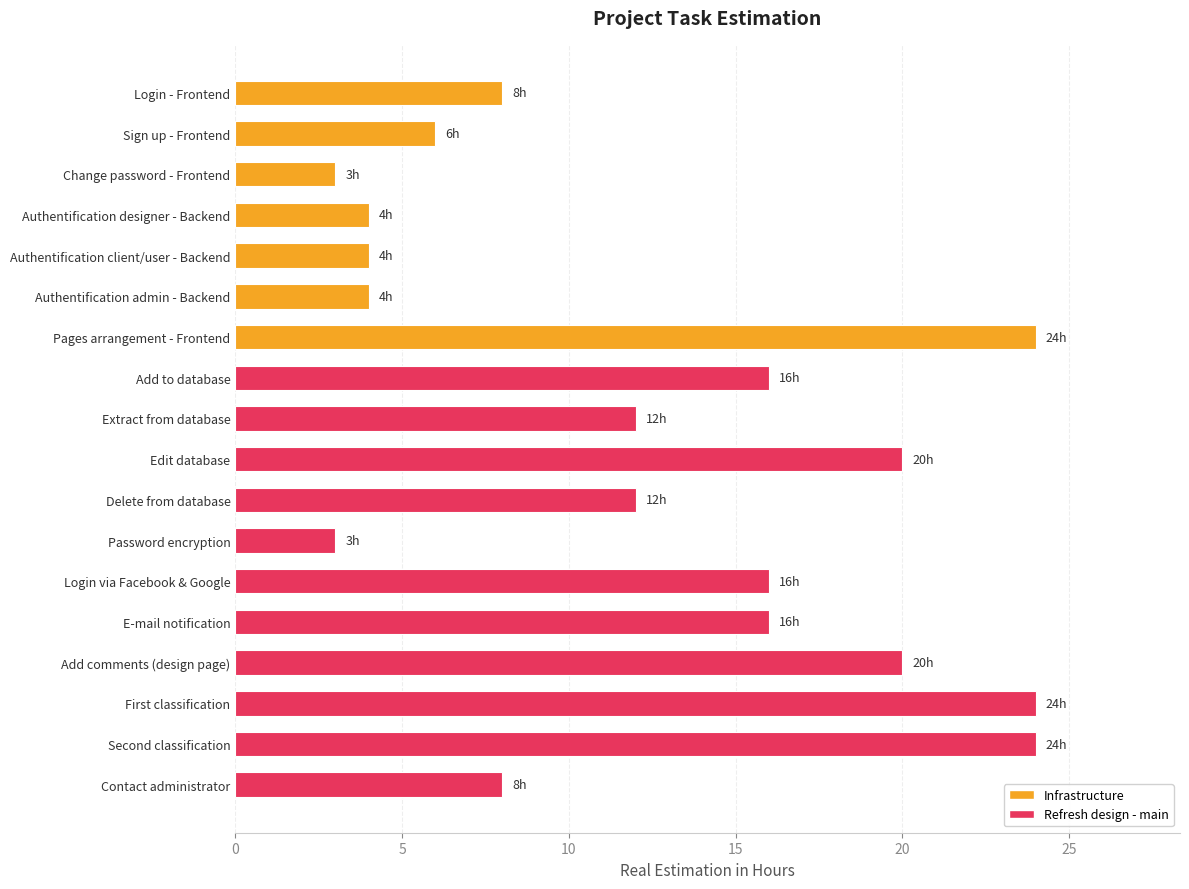

The chart shows a value of 16 at Login via Facebook & Google. True or false?

True